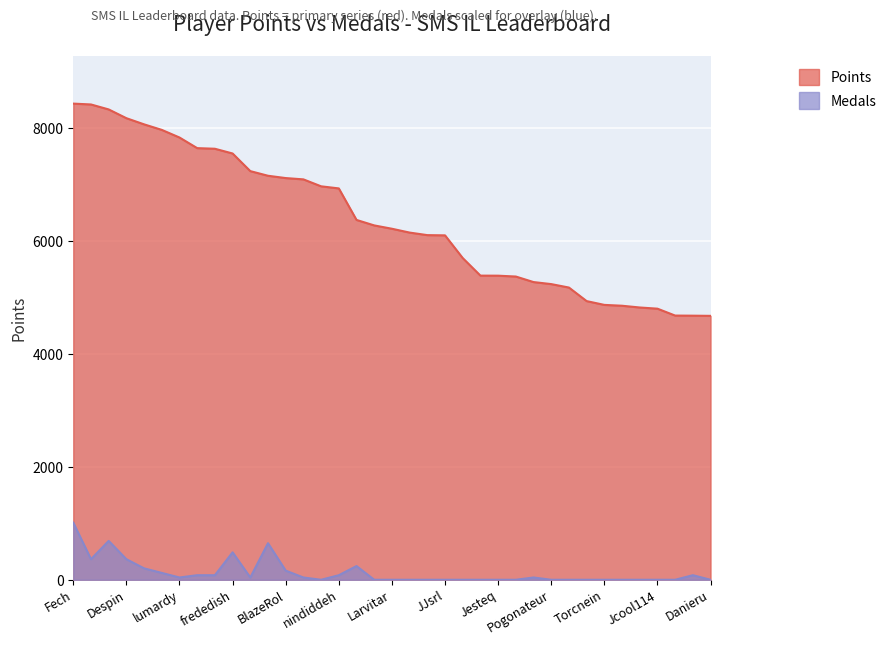

What is the spread (max minus min) of values at Jer?

6504.7